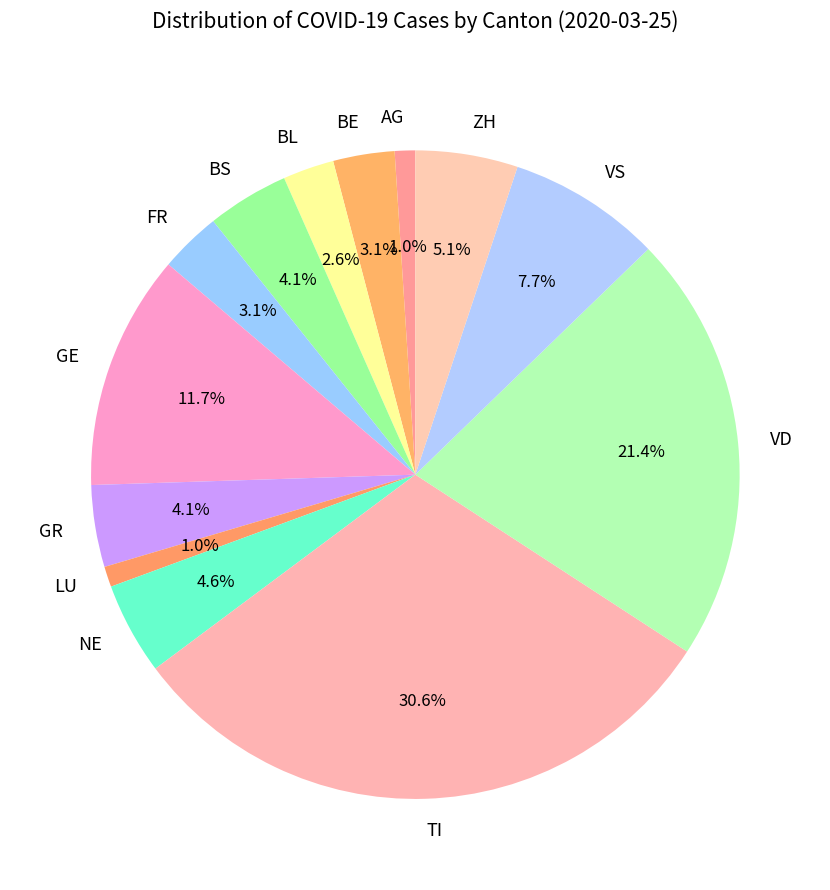

Between VD and ZH, which is larger?

VD